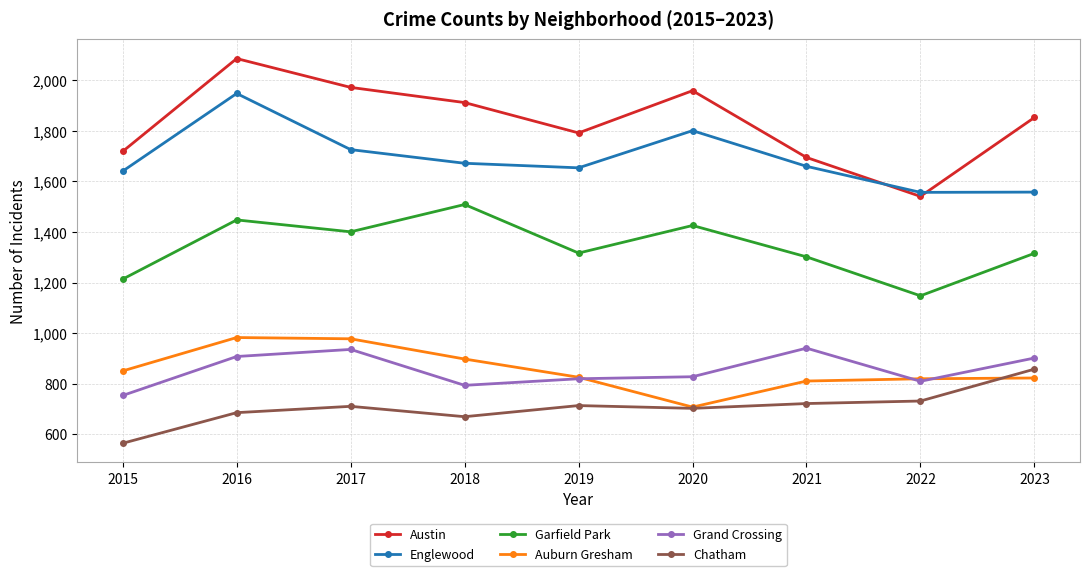

True or false: Garfield Park and Chatham intersect in this chart.

False